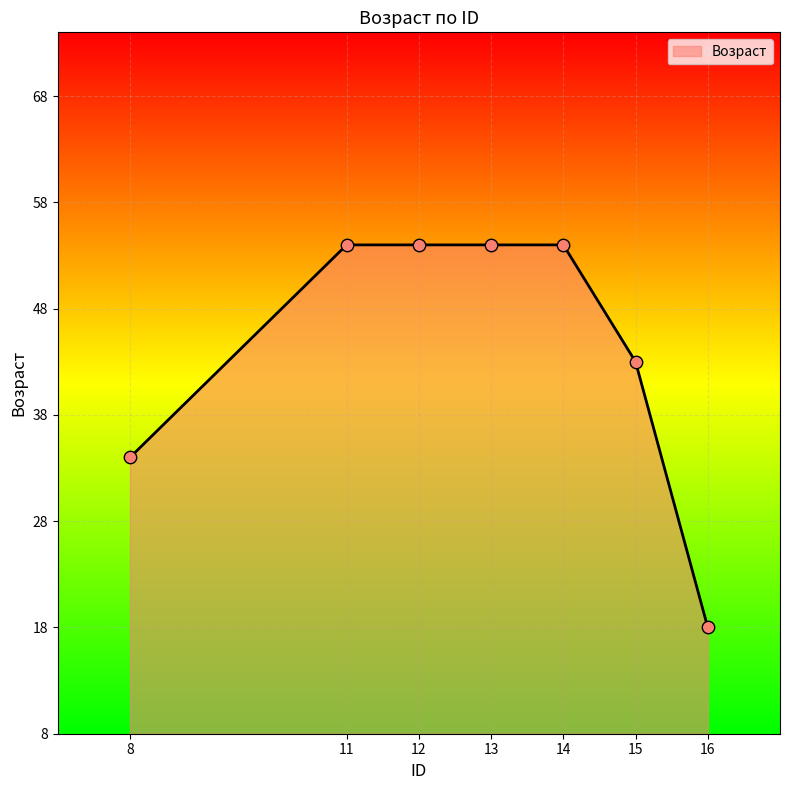

What is the change in value from 14 to 15?

-11